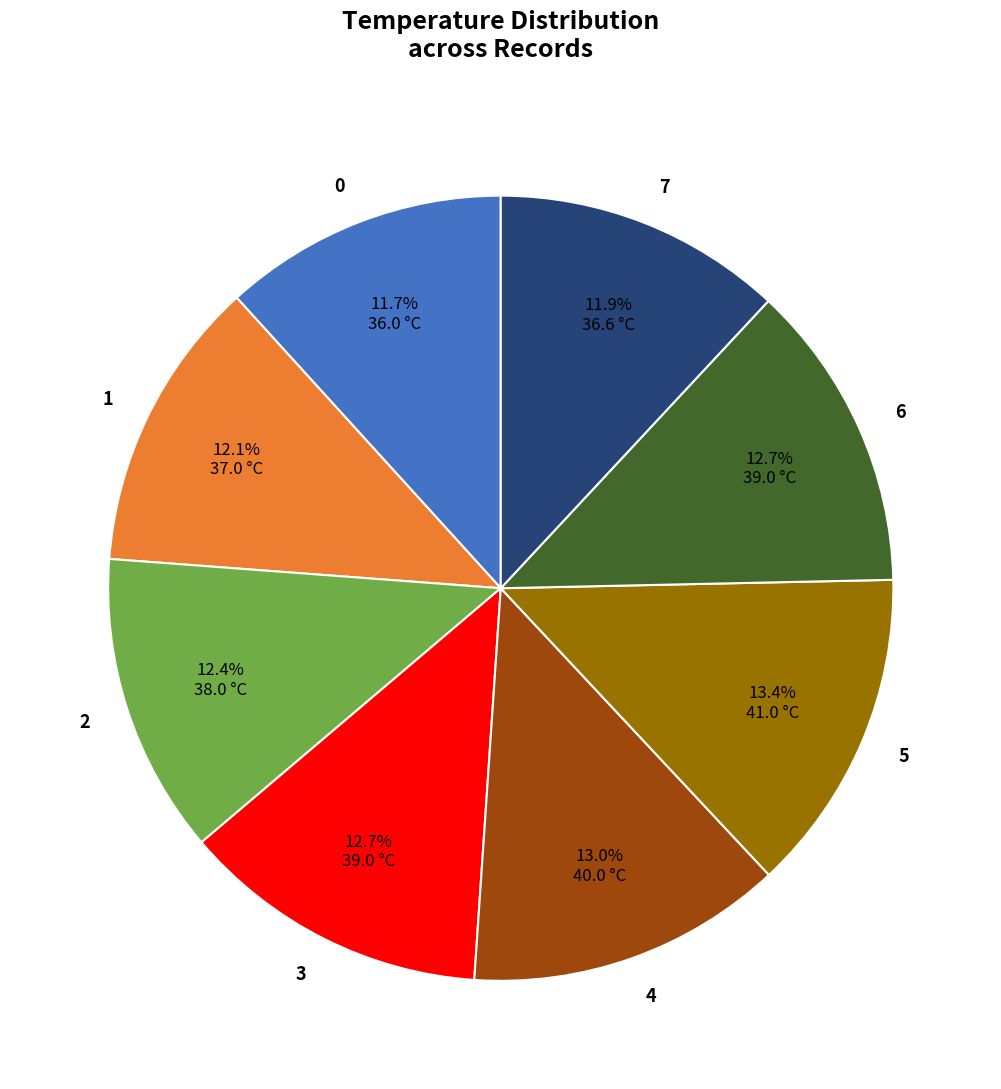

Which has a higher value, 5 or 1?

5